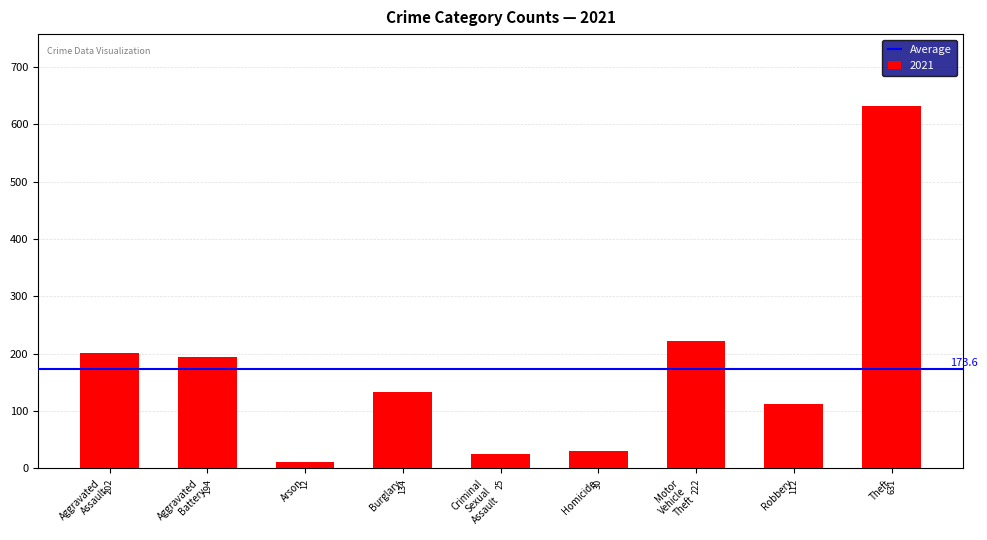

What is the difference between the second highest and minimum values?

210